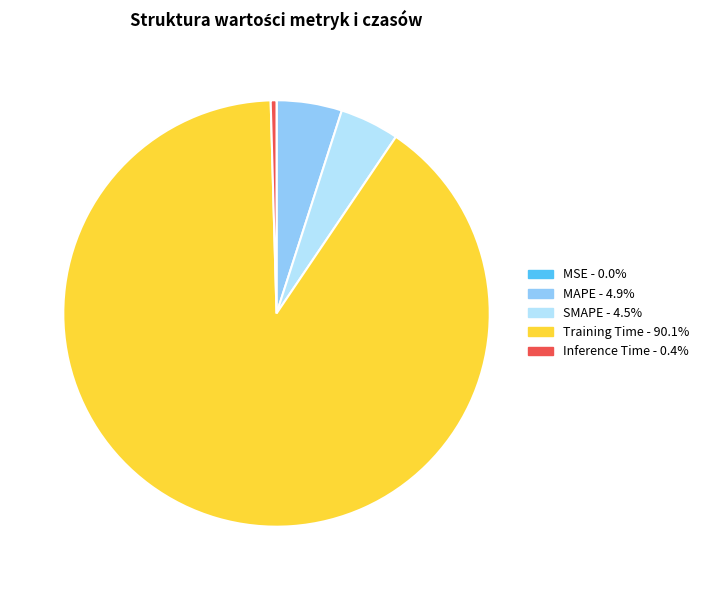

Is the sum of Training Time - 90.1% and SMAPE - 4.5% greater than half?

Yes